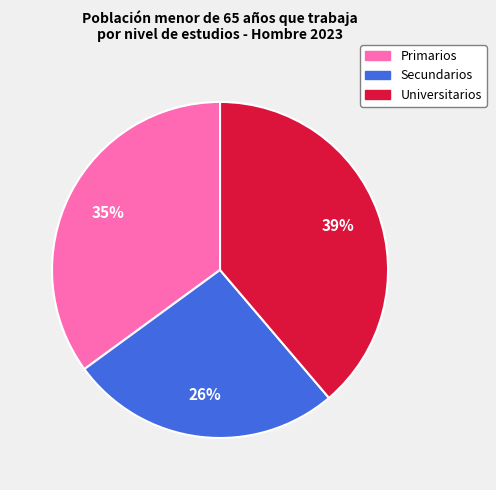

Do Universitarios and Secundarios together represent more than half of the pie?

Yes